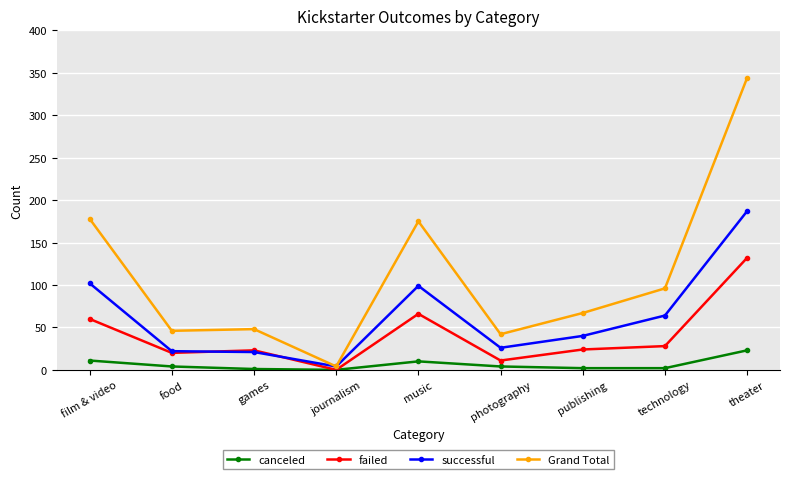

The value of successful at photography is 26. True or false?

True